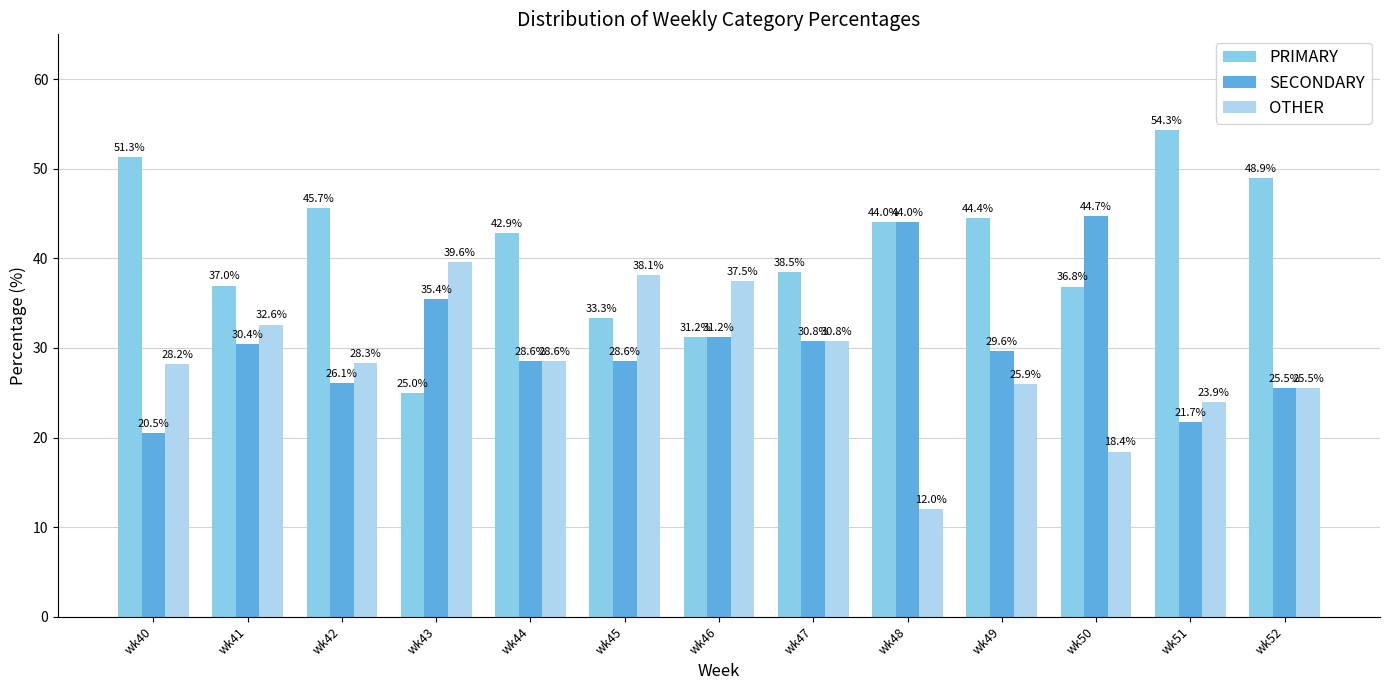

Rank the series by their maximum value, from lowest to highest.

OTHER, SECONDARY, PRIMARY